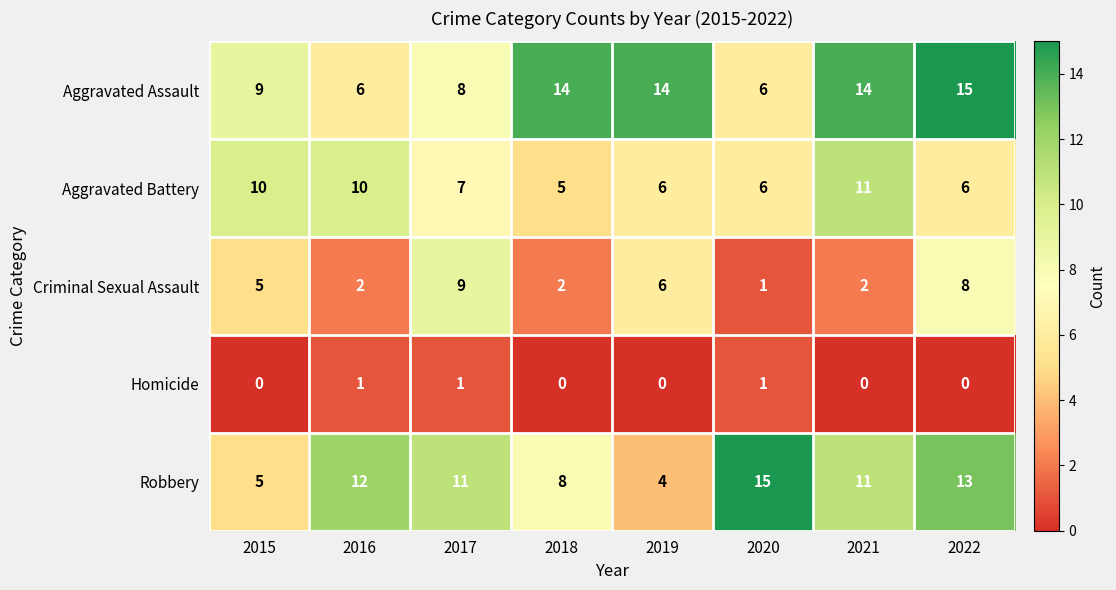

At 2022, list the series in order from largest to smallest.

Aggravated Assault, Robbery, Criminal Sexual Assault, Aggravated Battery, Homicide